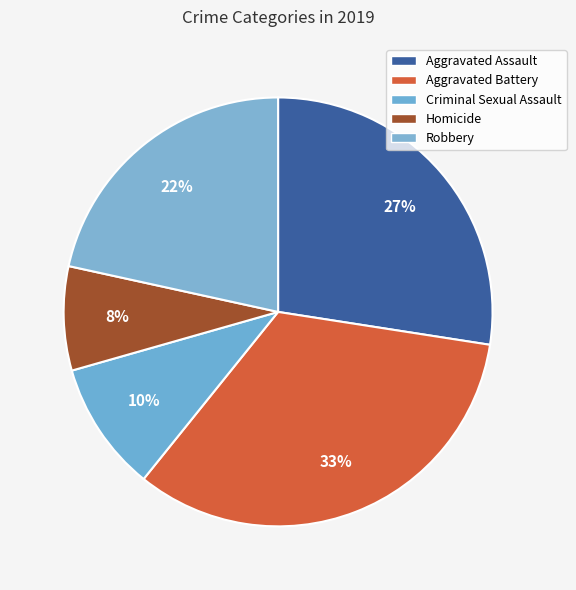

To the nearest percent, what percentage of the pie is Aggravated Battery?

33%